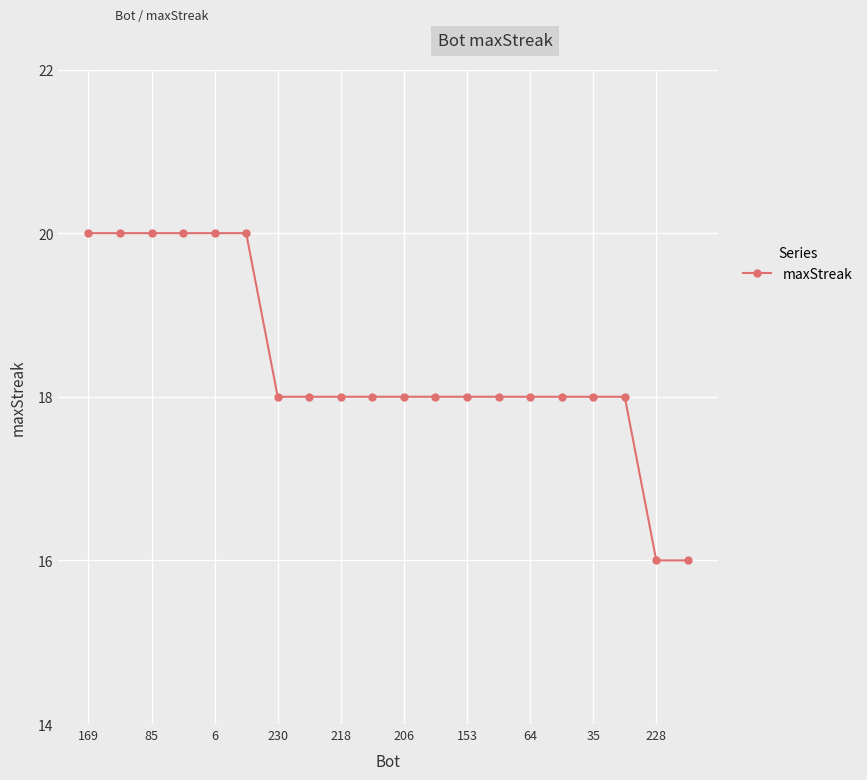

What is the smallest value displayed?

16